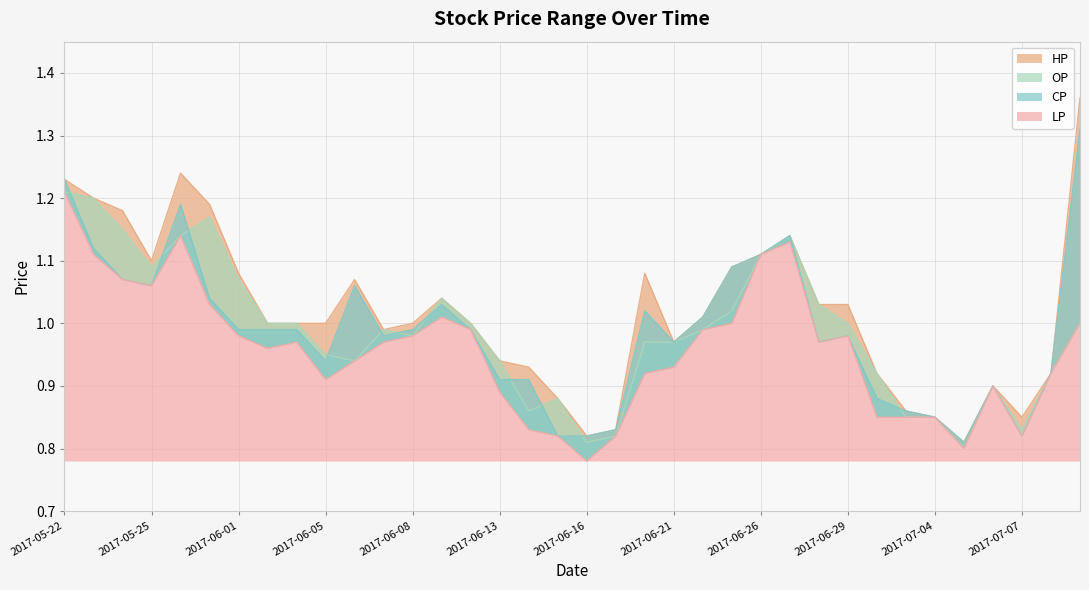

How many lines are shown in the chart?

4